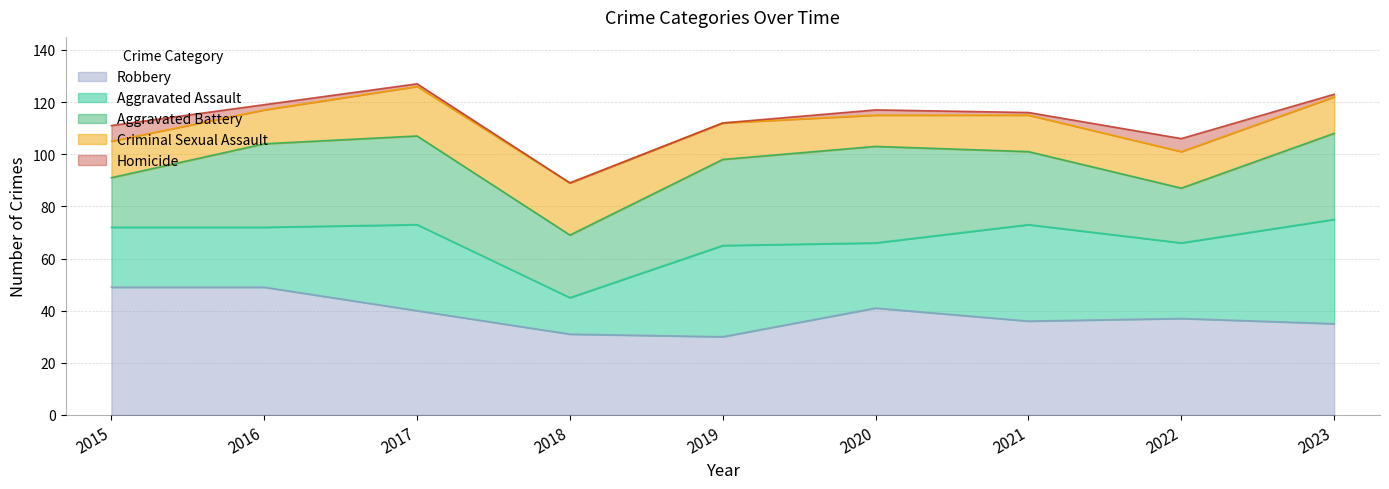

What is the value of the Aggravated Assault point at the 4th from the left?

14